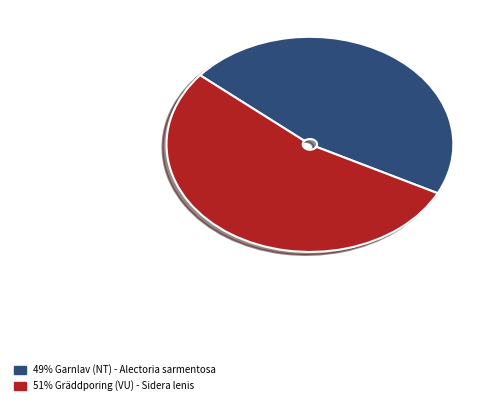

Is there any slice that represents more than half of the pie?

Yes